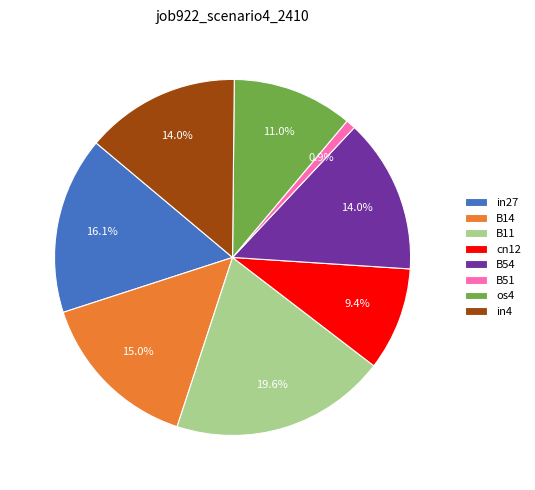

The in4 slice represents 14% of the pie. True or false?

True